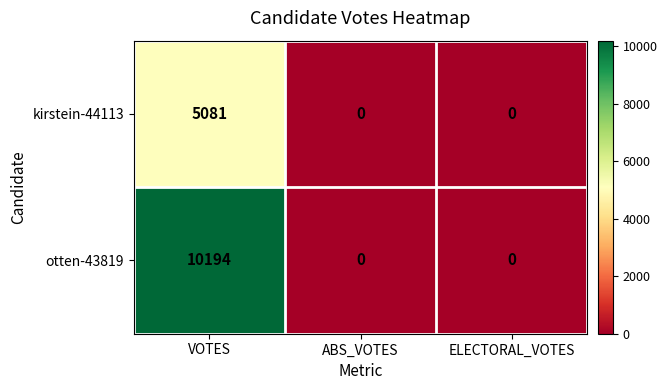

How many kirstein-44113 values are between 0 and 5081?

3